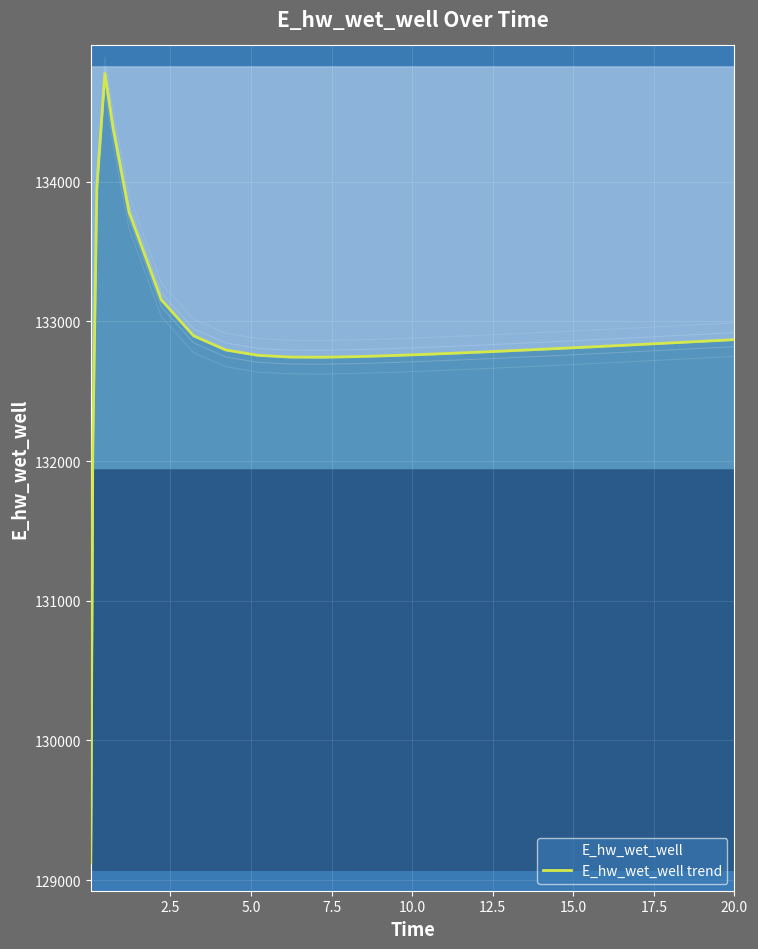

How many data points does each series have?

26